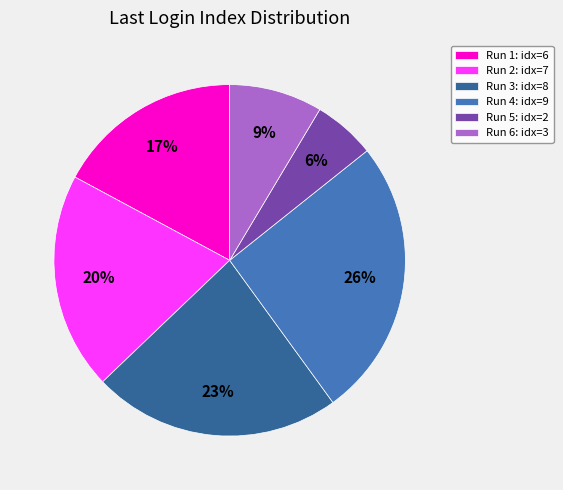

The Run 4: idx=9 slice represents 26% of the pie. True or false?

True